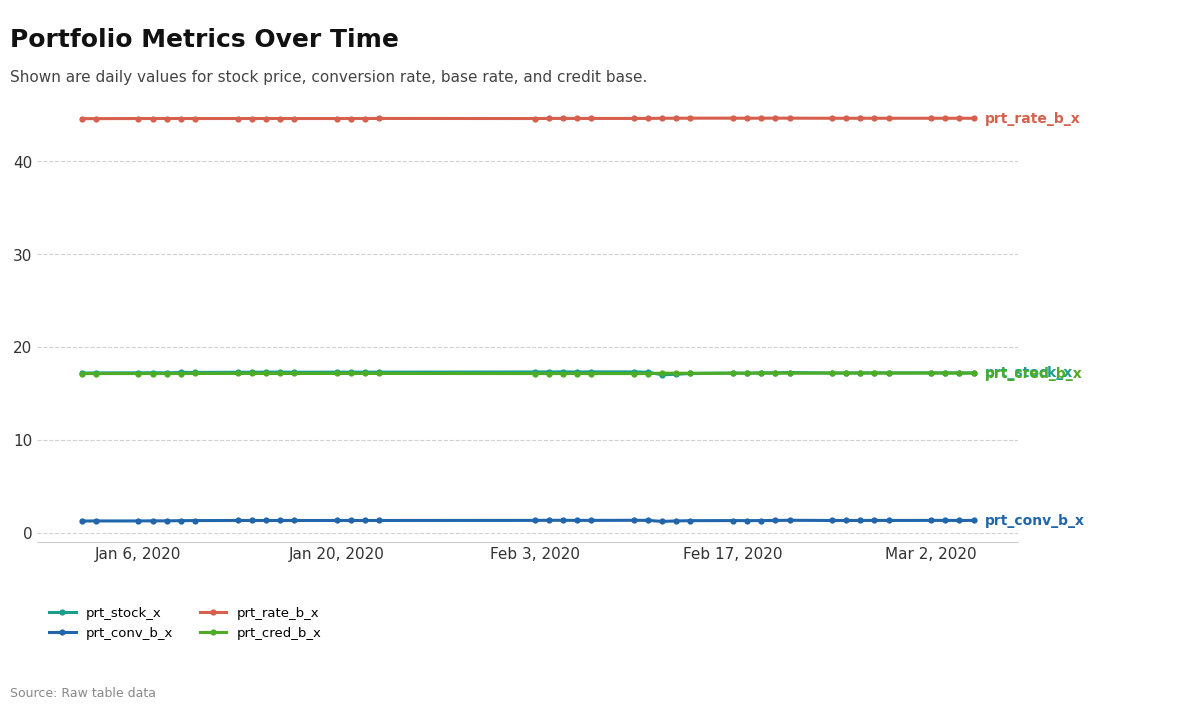

What is the value of the prt_conv_b_x point at the 21st from the left?

1.3